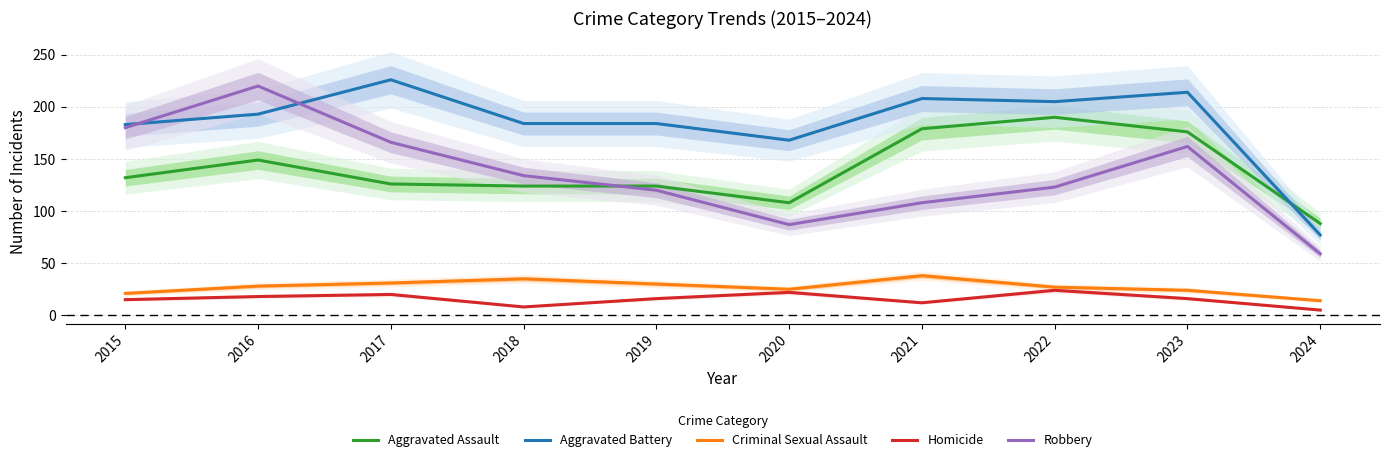

Which category has the lowest value across all series?

2024